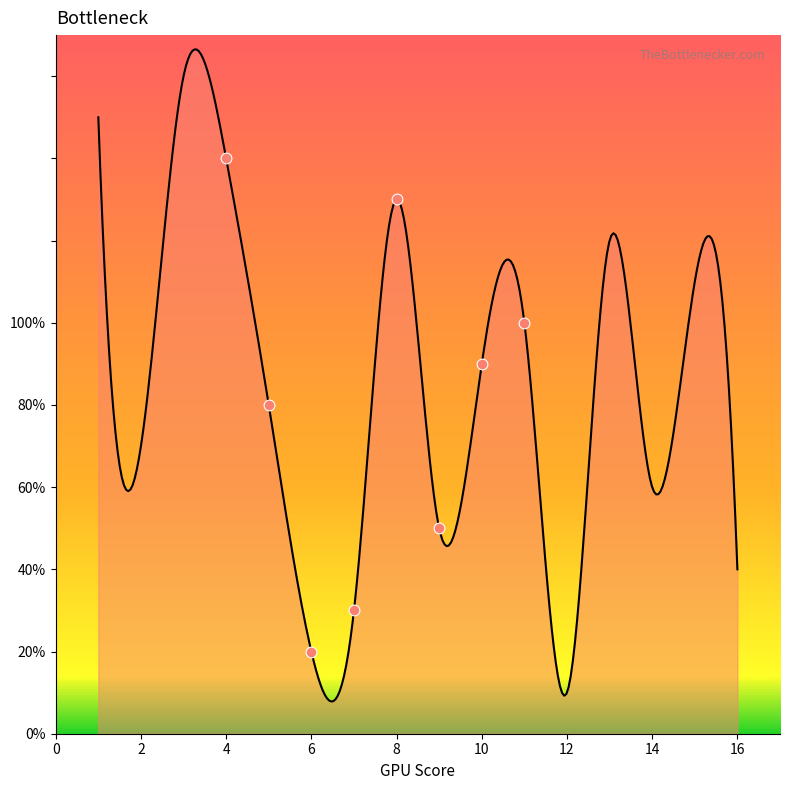

Which has a higher value, 8 or 1?

1